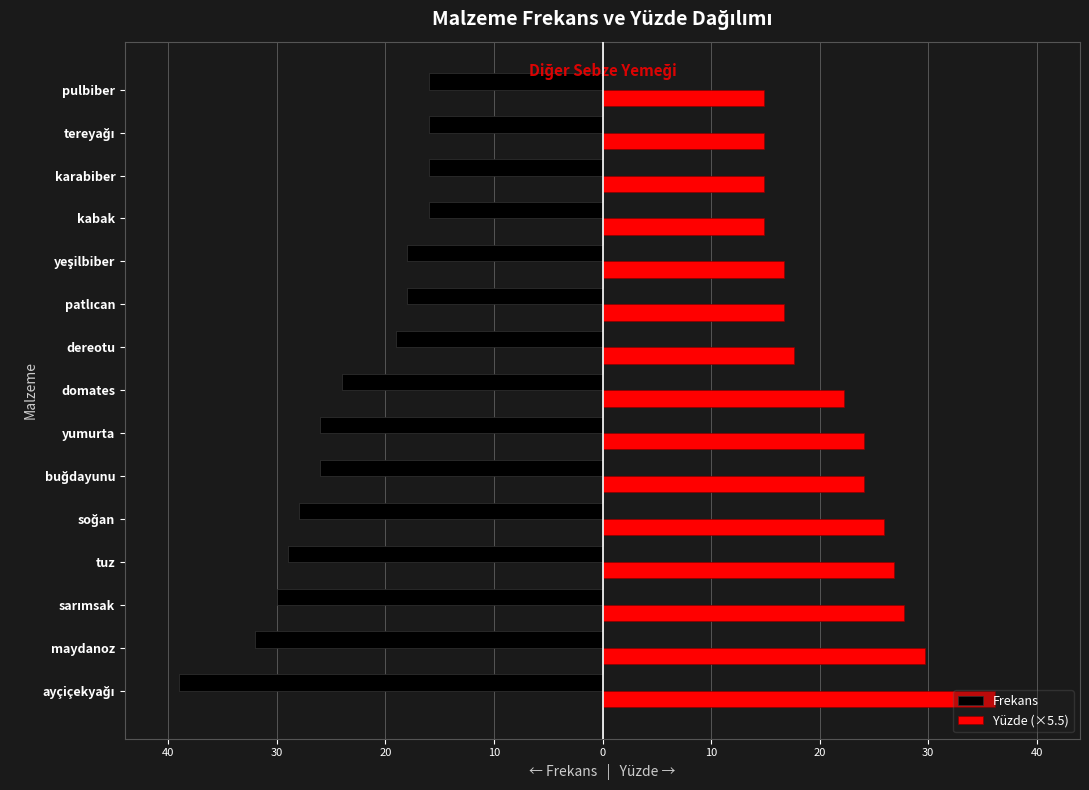

What is the sum of all Frekans values?

-353.0